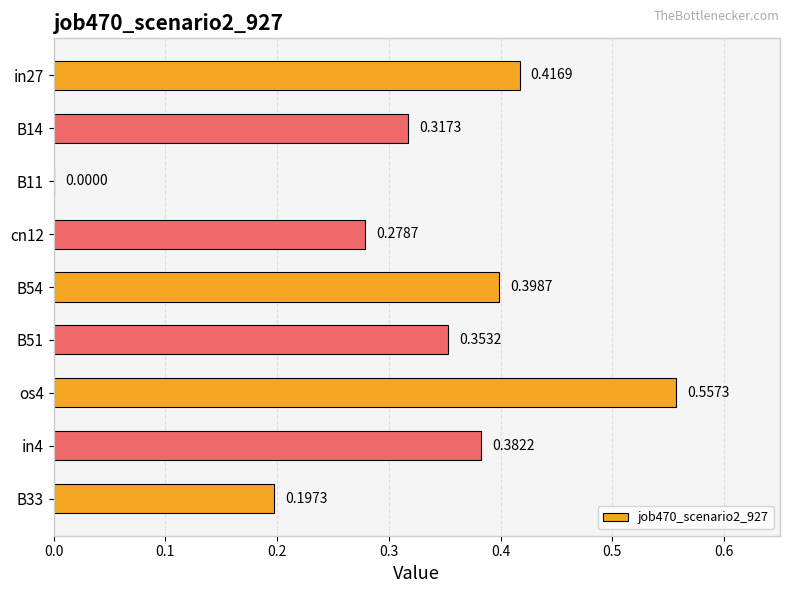

What is the sum of all values?

2.9